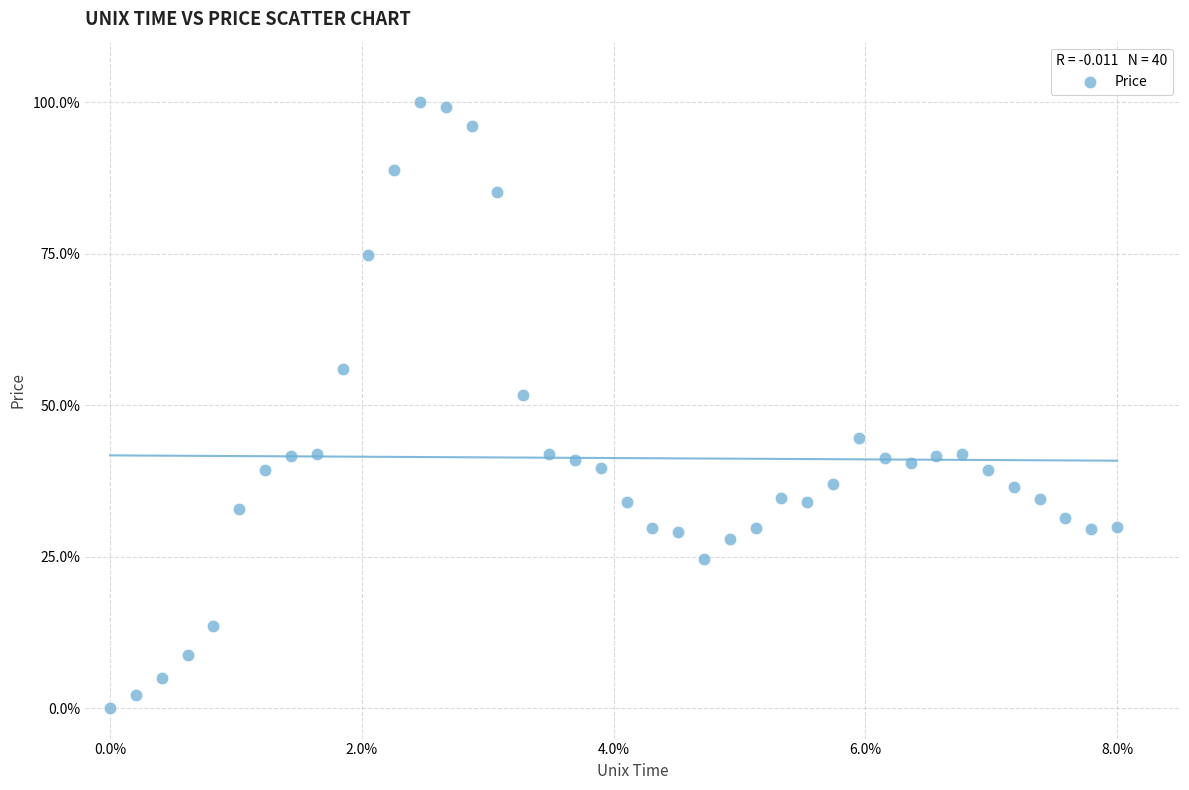

What Y value in the scatter plot is closest to 50?

51.6